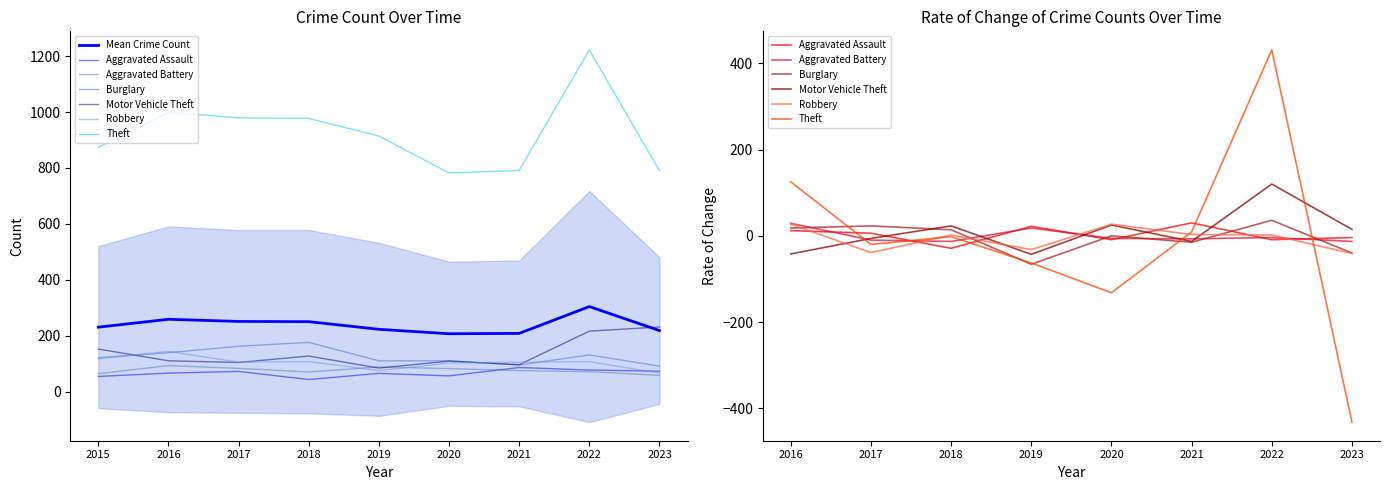

True or false: Motor Vehicle Theft and Aggravated Assault cross at least once.

False